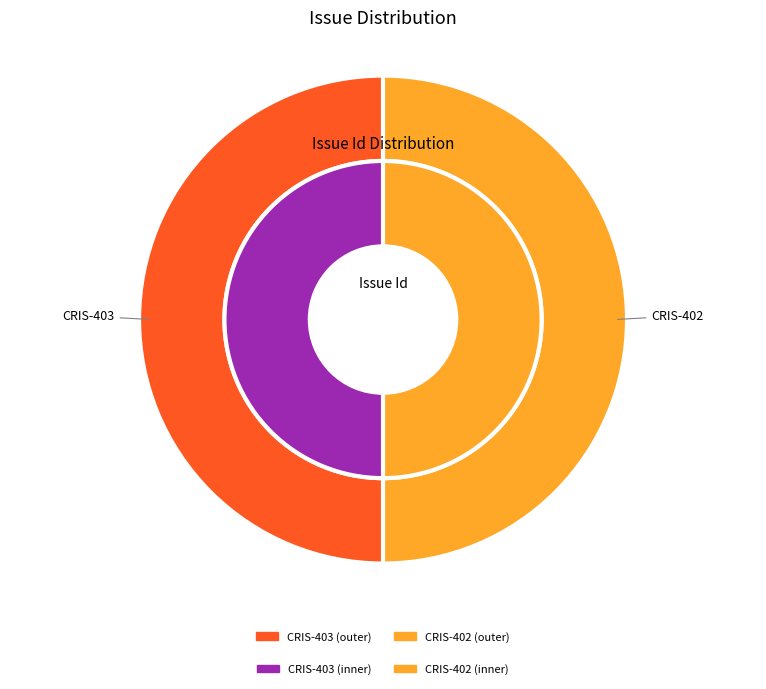

Between CRIS-403 and CRIS-402, which series saw the biggest shift?

outer